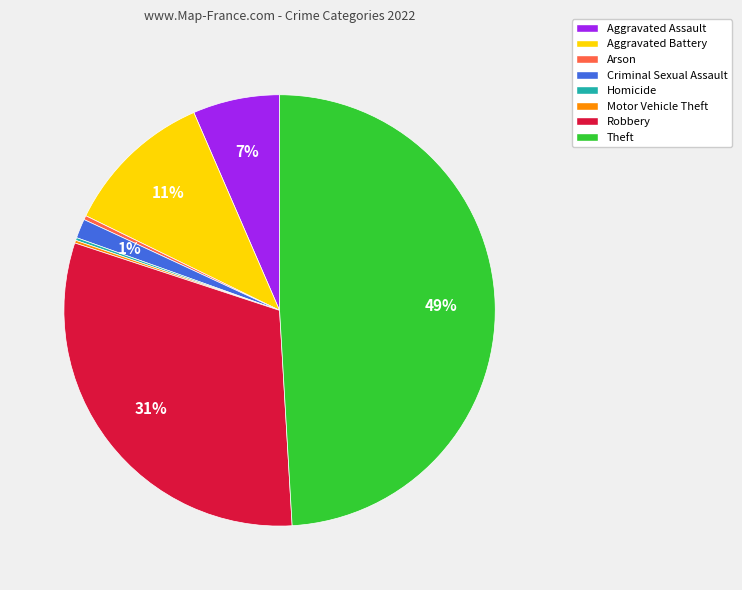

Is it true that Theft is 49% of the pie?

True